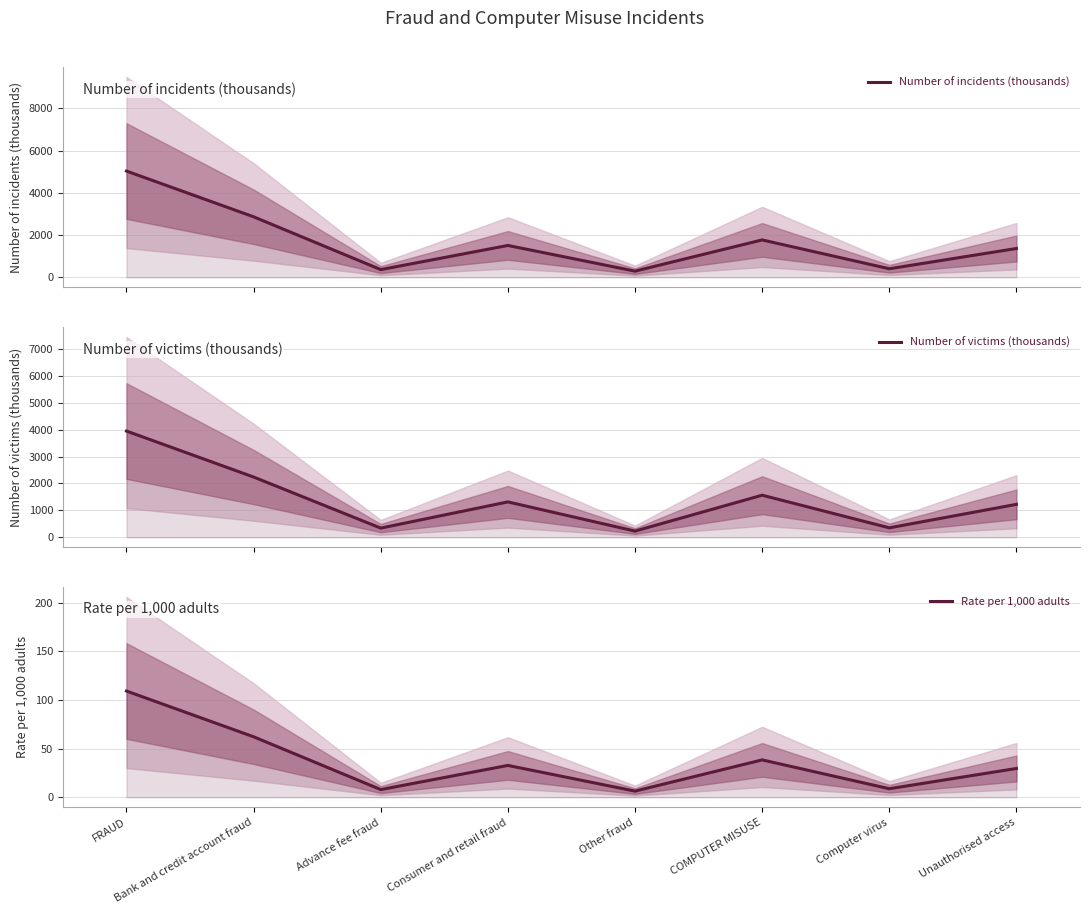

Which series has the largest total across all categories?

Number of incidents (thousands)